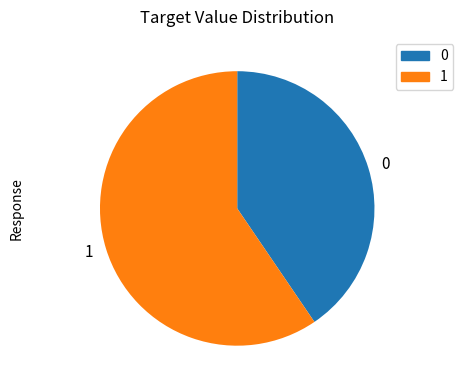

What is the majority slice?

1